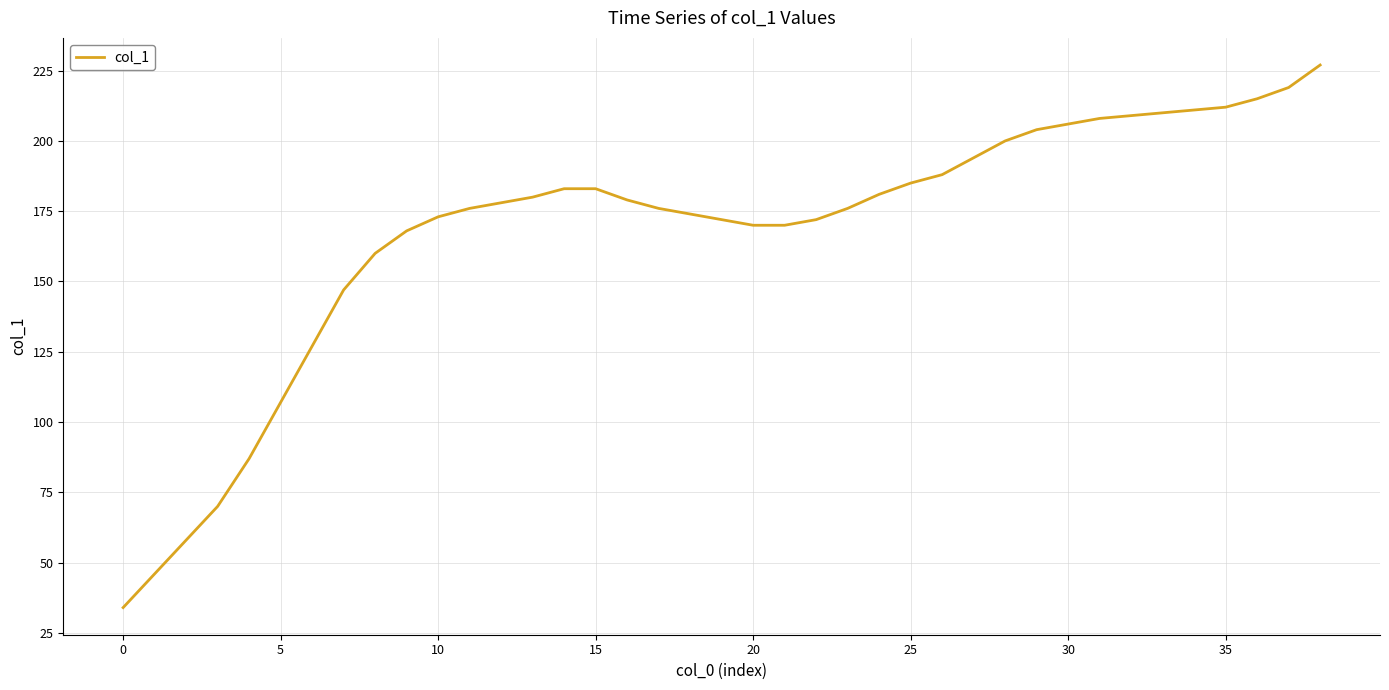

What is the maximum value shown in the chart?

227